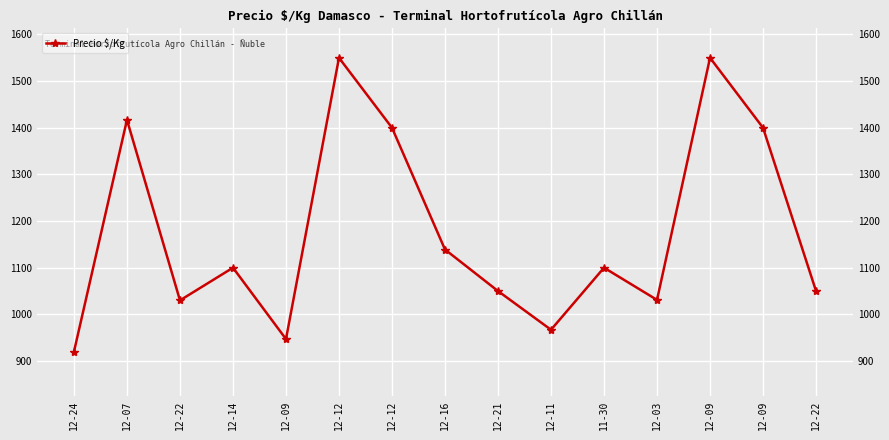

How many interior local valleys (lower than both neighbors) does the data have?

4